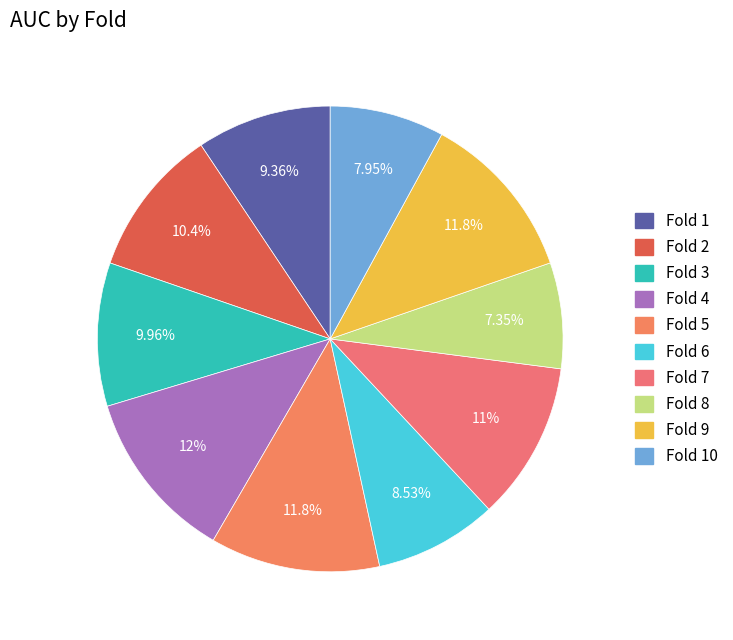

Count the number of slices in the pie.

10